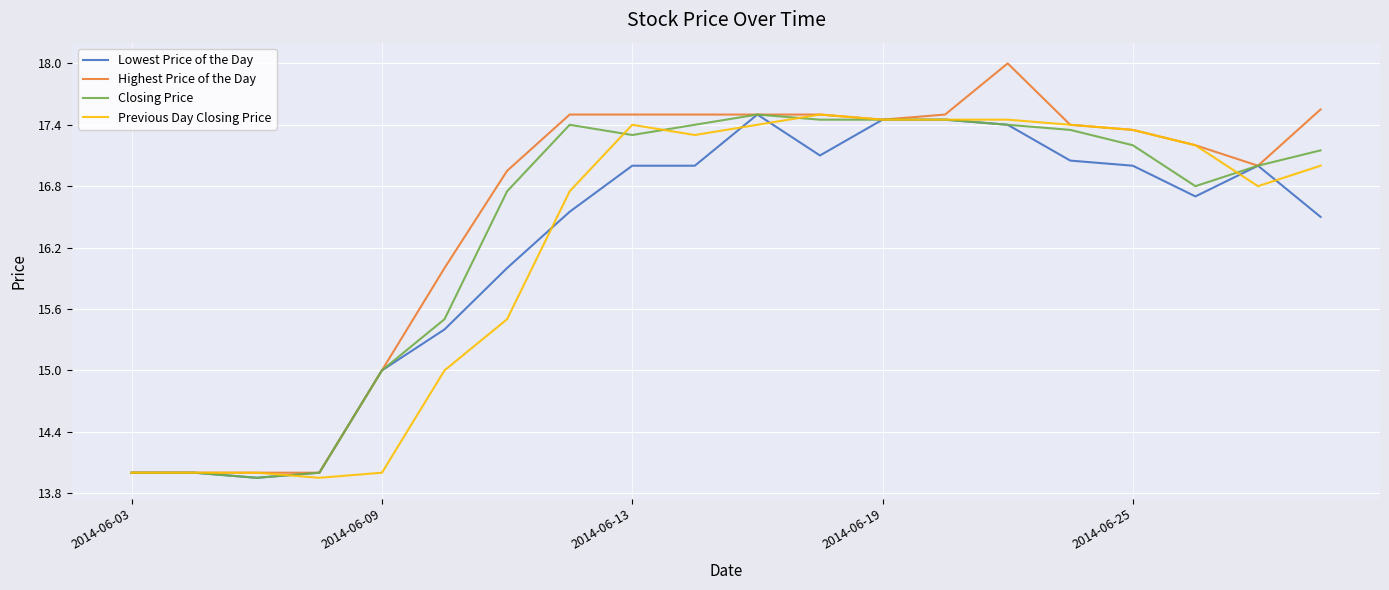

What is the highest value of the Lowest Price of the Day series?

17.5